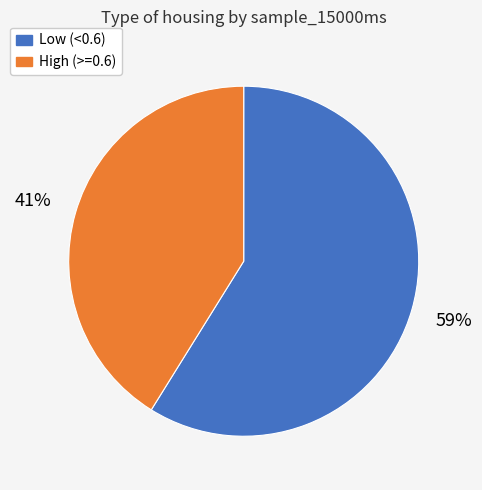

How many slices are in this pie chart?

2